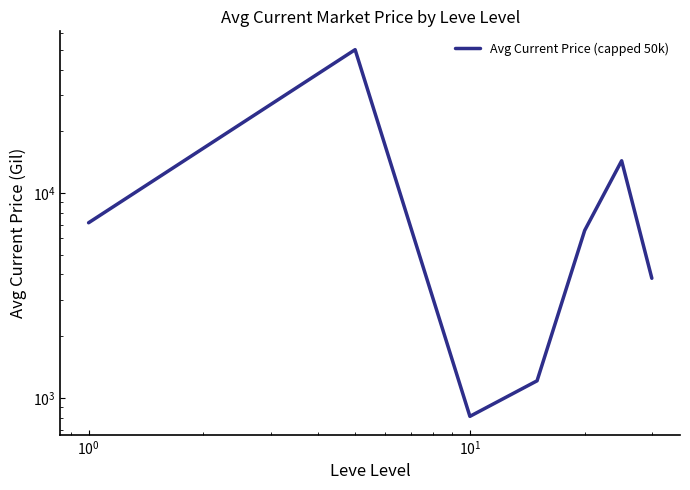

Reading left to right, transcribe all the data shown in this chart.

7152.7	50000.0	812.6	1211.5	6561.0	14350.5	3833.3